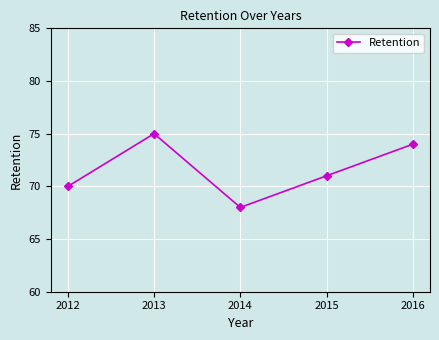

At which category does the chart reach its minimum across all series?

2014